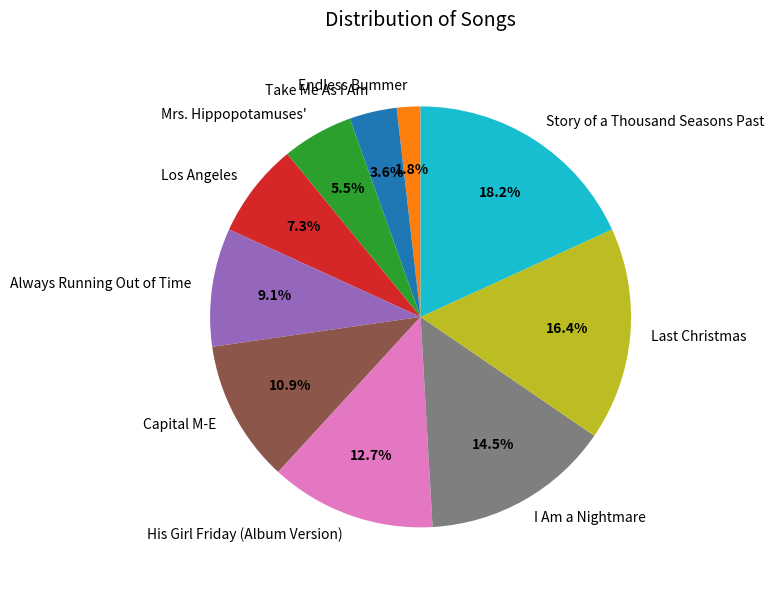

Which category has the smallest portion of the pie?

Endless Bummer